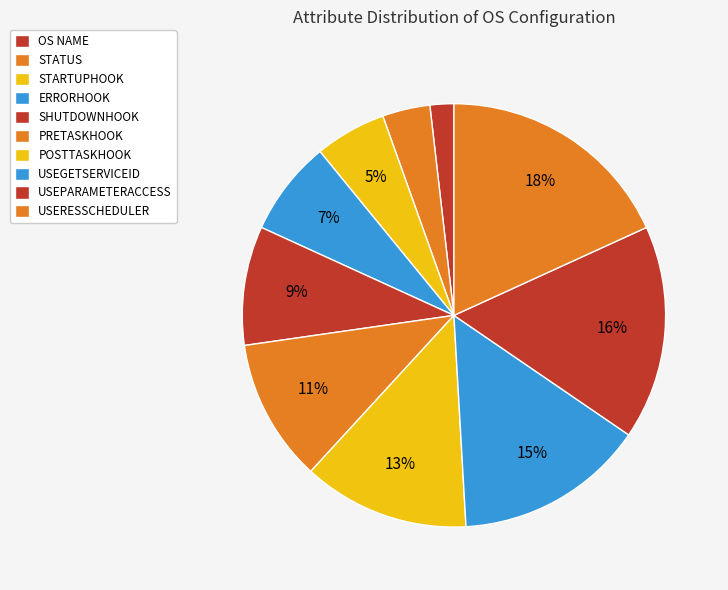

The OS NAME slice represents 2% of the pie. True or false?

True